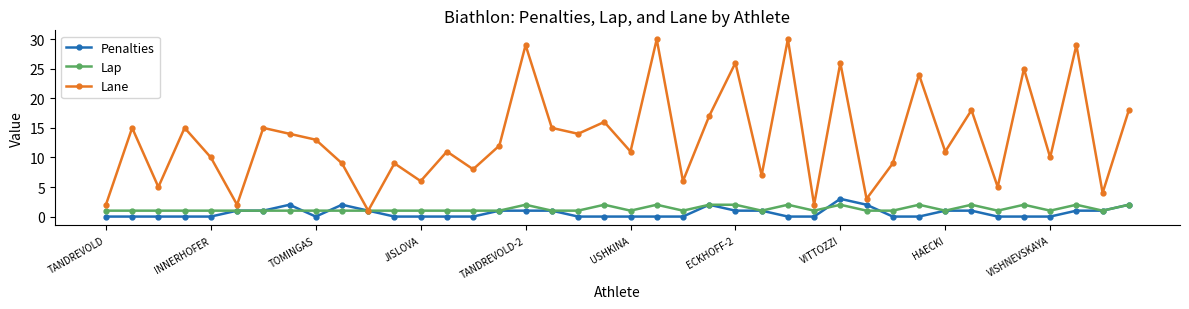

Reading left to right, list all the values displayed in this chart.

Penalties: 0	0	0	0	0	1	1	2	0	2	1	0	0	0	0	1	1	1	0	0	0	0	0	2	1	1	0	0	3	2	0	0	1	1	0	0	0	1	1	2
Lap: 1	1	1	1	1	1	1	1	1	1	1	1	1	1	1	1	2	1	1	2	1	2	1	2	2	1	2	1	2	1	1	2	1	2	1	2	1	2	1	2
Lane: 2	15	5	15	10	2	15	14	13	9	1	9	6	11	8	12	29	15	14	16	11	30	6	17	26	7	30	2	26	3	9	24	11	18	5	25	10	29	4	18